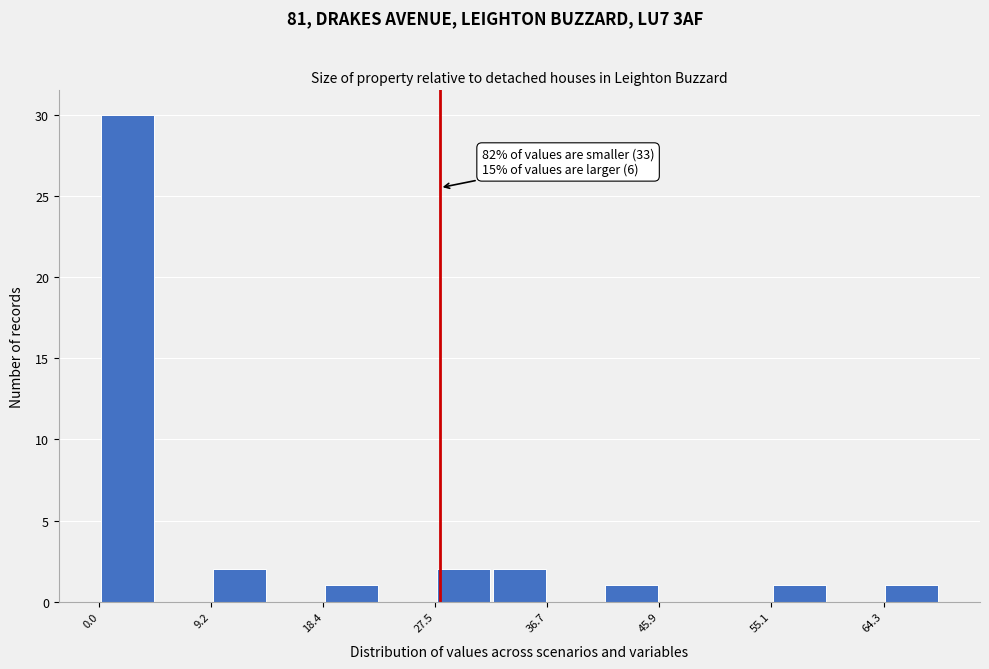

Over which range of the x-axis is the bar tallest?

0 to 5